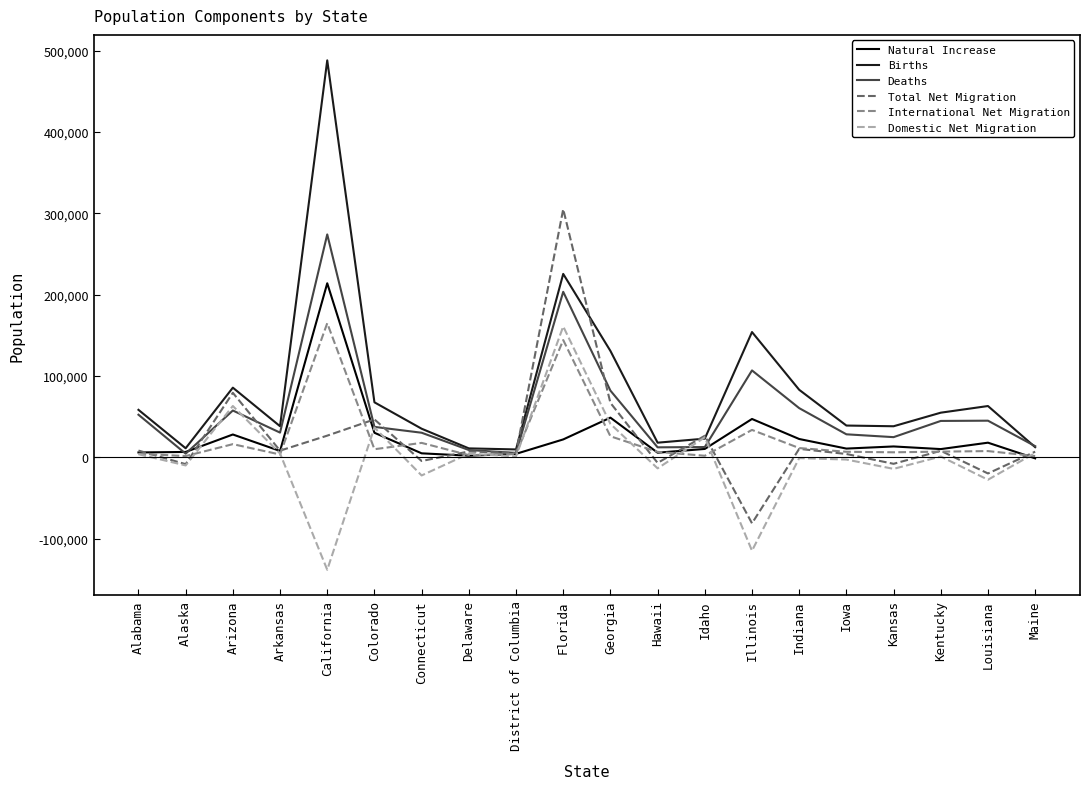

What is the sum of all Natural Increase values?

511559